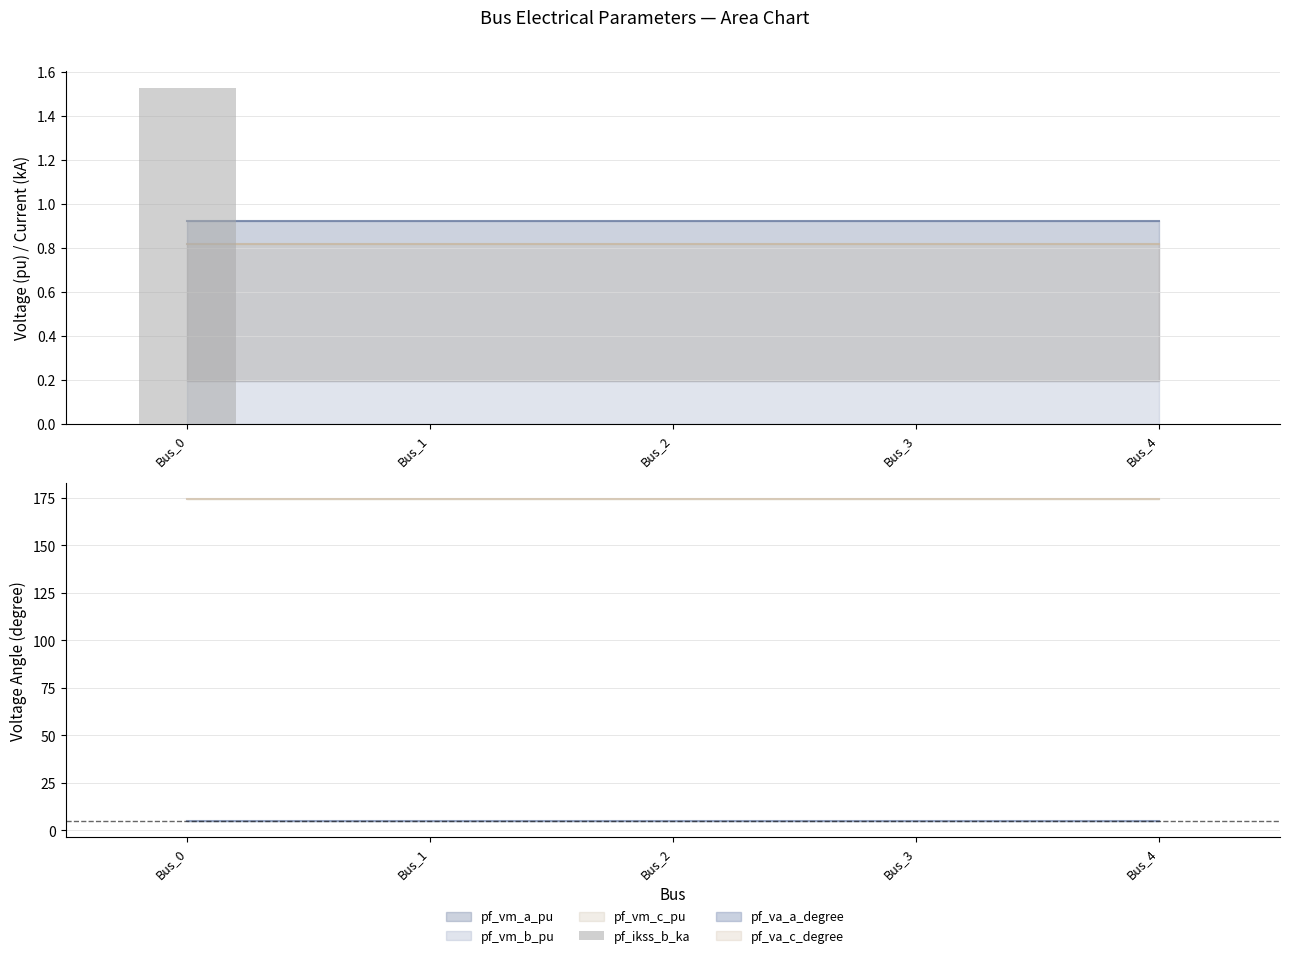

The value at Bus_4 is 0.0. True or false?

True